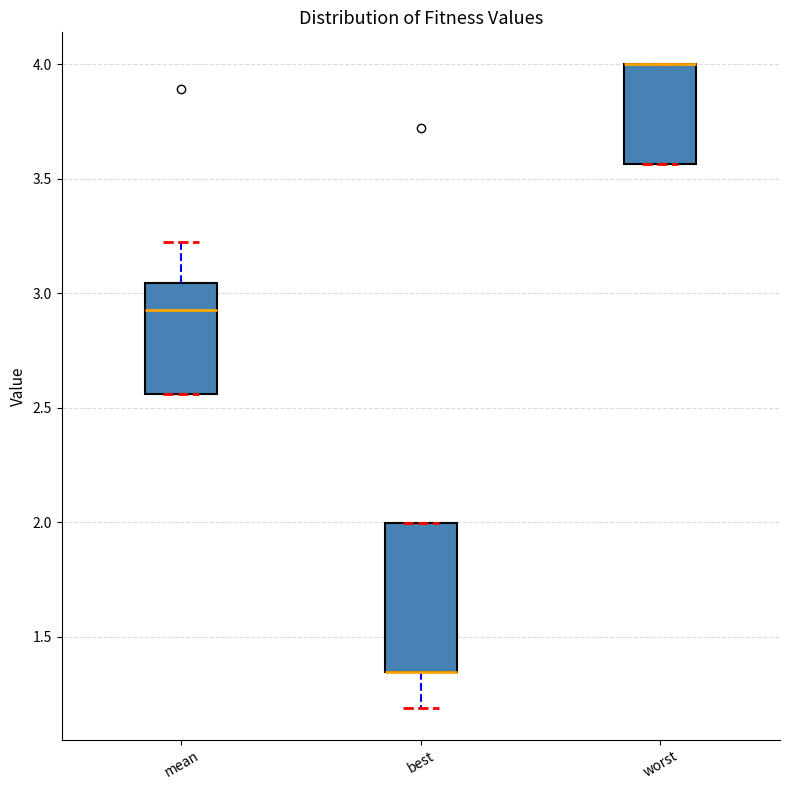

Comparing the boxes themselves (not the whiskers), which one is the tallest?

best